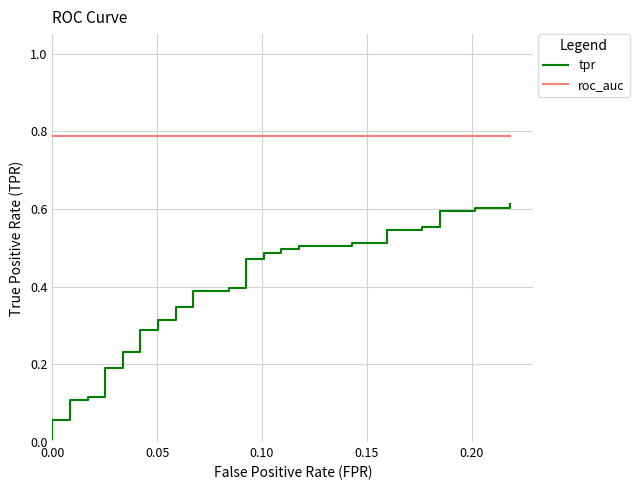

How many series are shown in this chart?

2